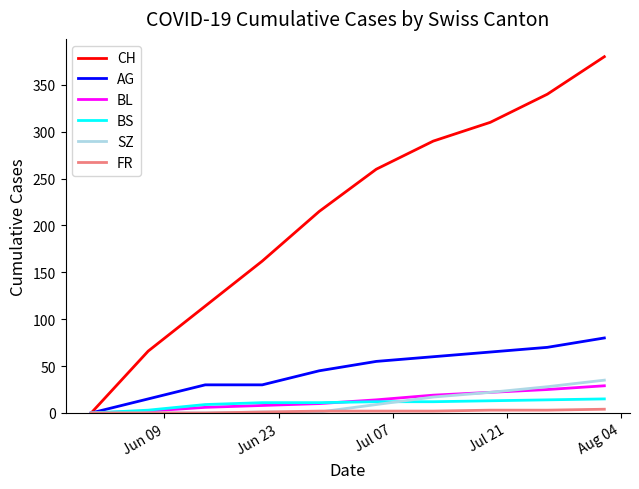

Does the chart display data point markers on the line(s)?

No